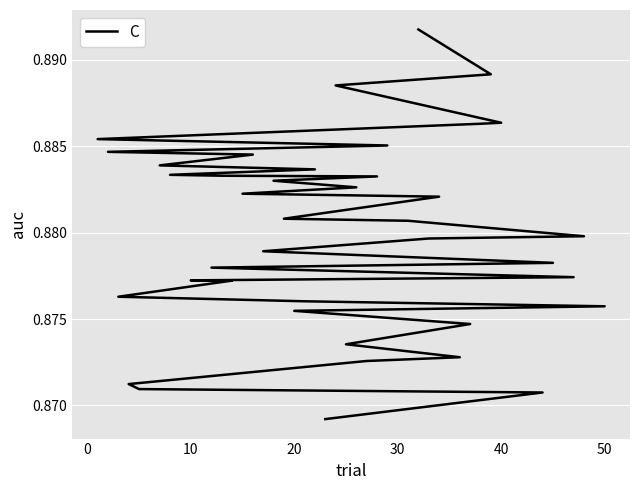

What is the sum of all values?

35.2